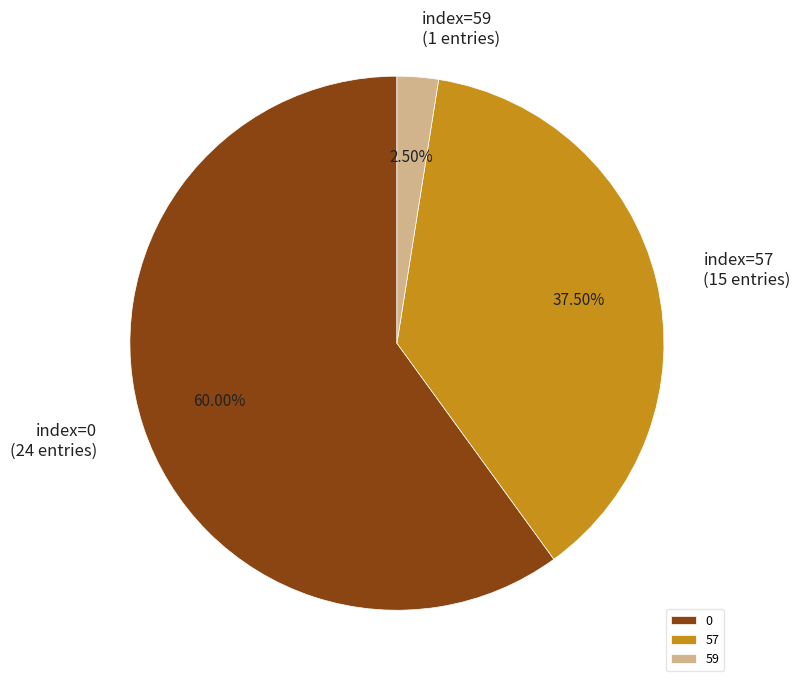

Is the sum of 0 and 57 greater than half?

Yes